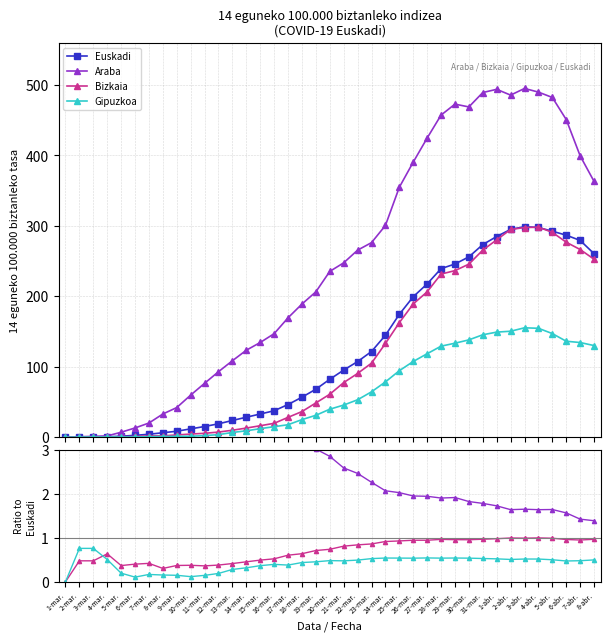

What position from the left is 31-mar.?

31